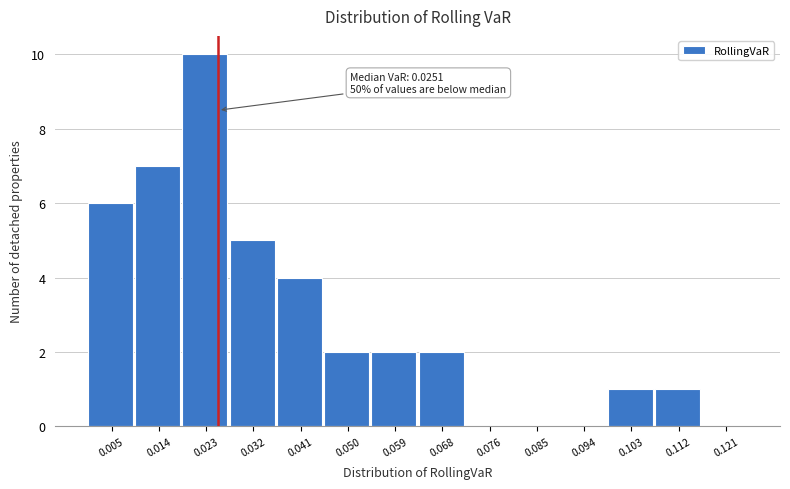

Which range on the x-axis has the tallest bar?

0.018 to 0.027